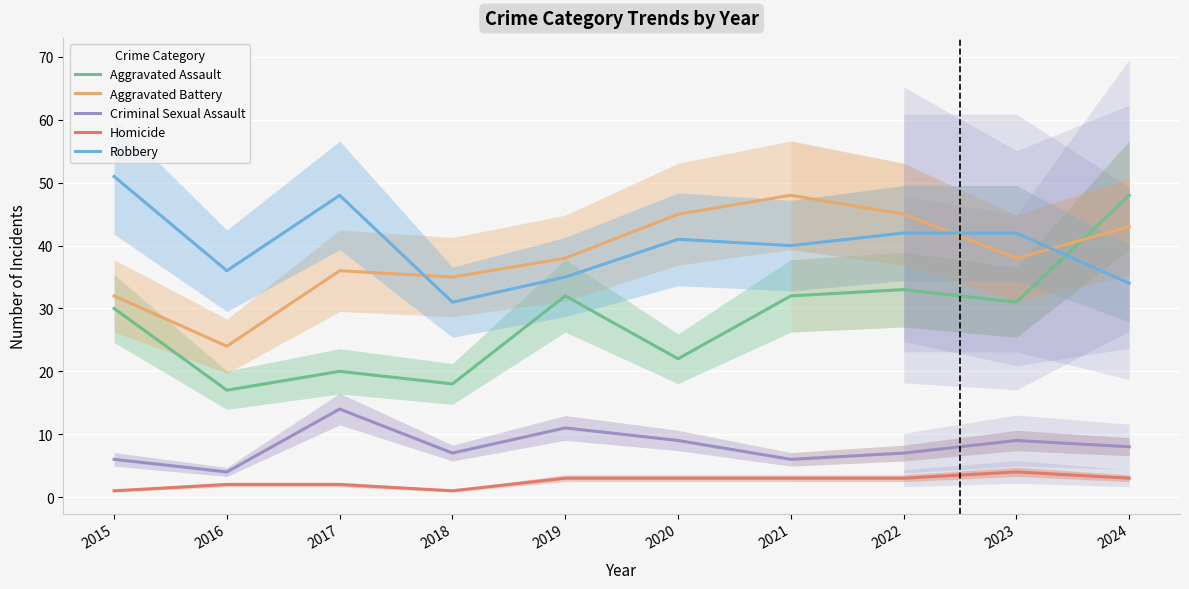

Is it true that Aggravated Assault equals 14 at 2022?

False